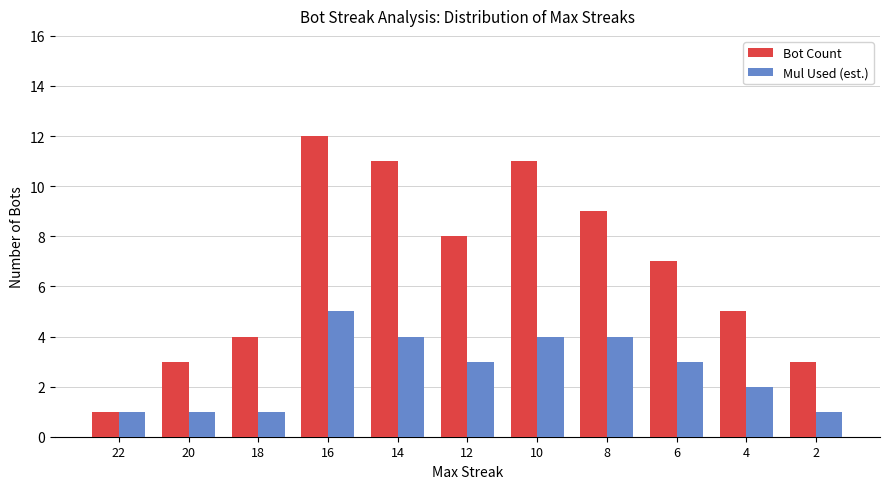

What is the maximum value shown in the chart?

12